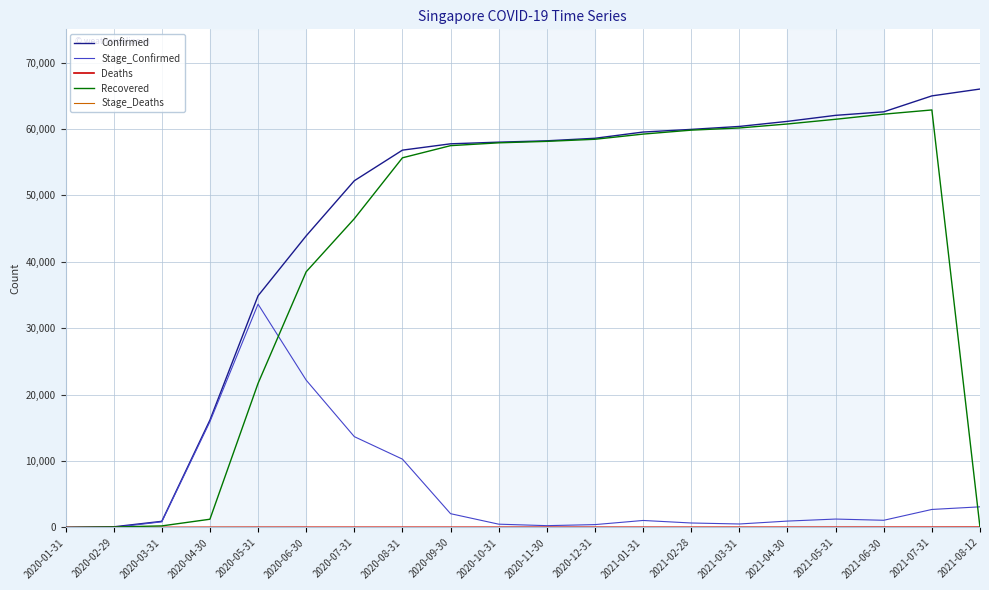

What is the difference between the maximum and minimum values in the Confirmed series?

65999